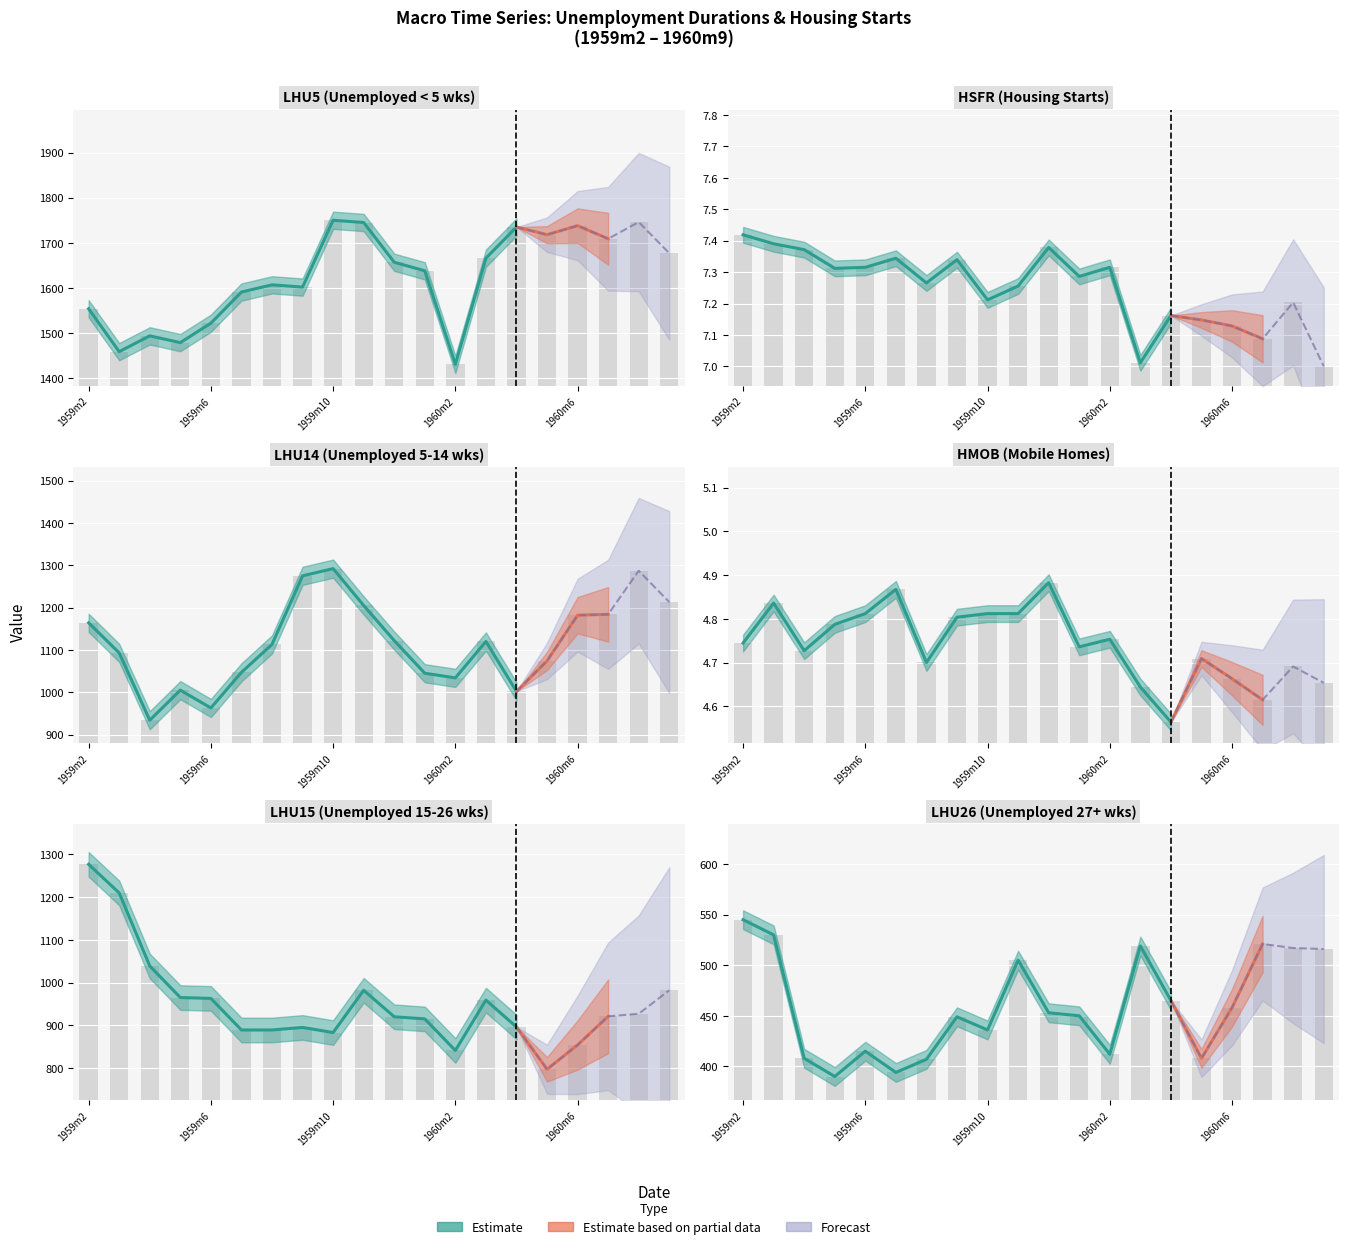

Reading right to left, what are all the values shown in this chart?

LHU5: 1960m9=1677.0	1960m8=1746.0	1960m7=1709.0	1960m6=1738.0	1960m5=1718.0	1960m4=1735.0	1960m3=1666.0	1960m2=1431.0	1960m1=1638.0	1959m12=1657.0	1959m11=1745.0	1959m10=1750.0	1959m9=1602.0	1959m8=1607.0	1959m7=1591.0	1959m6=1522.0	1959m5=1479.0	1959m4=1494.0	1959m3=1459.0	1959m2=1554.0
HSFR: 1960m9=7.0	1960m8=7.2	1960m7=7.1	1960m6=7.1	1960m5=7.1	1960m4=7.2	1960m3=7.0	1960m2=7.3	1960m1=7.3	1959m12=7.4	1959m11=7.3	1959m10=7.2	1959m9=7.3	1959m8=7.3	1959m7=7.3	1959m6=7.3	1959m5=7.3	1959m4=7.4	1959m3=7.4	1959m2=7.4
LHU14: 1960m9=1213.0	1960m8=1287.0	1960m7=1184.0	1960m6=1182.0	1960m5=1074.0	1960m4=1002.0	1960m3=1120.0	1960m2=1034.0	1960m1=1045.0	1959m12=1122.0	1959m11=1205.0	1959m10=1292.0	1959m9=1275.0	1959m8=1113.0	1959m7=1047.0	1959m6=963.0	1959m5=1005.0	1959m4=934.0	1959m3=1093.0	1959m2=1164.0
HMOB: 1960m9=4.7	1960m8=4.7	1960m7=4.6	1960m6=4.7	1960m5=4.7	1960m4=4.6	1960m3=4.6	1960m2=4.8	1960m1=4.7	1959m12=4.9	1959m11=4.8	1959m10=4.8	1959m9=4.8	1959m8=4.7	1959m7=4.9	1959m6=4.8	1959m5=4.8	1959m4=4.7	1959m3=4.8	1959m2=4.7
LHU15: 1960m9=982.0	1960m8=927.0	1960m7=921.0	1960m6=854.0	1960m5=797.0	1960m4=896.0	1960m3=959.0	1960m2=841.0	1960m1=915.0	1959m12=920.0	1959m11=982.0	1959m10=883.0	1959m9=895.0	1959m8=889.0	1959m7=889.0	1959m6=963.0	1959m5=965.0	1959m4=1039.0	1959m3=1210.0	1959m2=1277.0
LHU26: 1960m9=516.0	1960m8=517.0	1960m7=521.0	1960m6=458.0	1960m5=408.0	1960m4=465.0	1960m3=519.0	1960m2=412.0	1960m1=450.0	1959m12=453.0	1959m11=505.0	1959m10=436.0	1959m9=449.0	1959m8=407.0	1959m7=394.0	1959m6=415.0	1959m5=390.0	1959m4=408.0	1959m3=530.0	1959m2=545.0